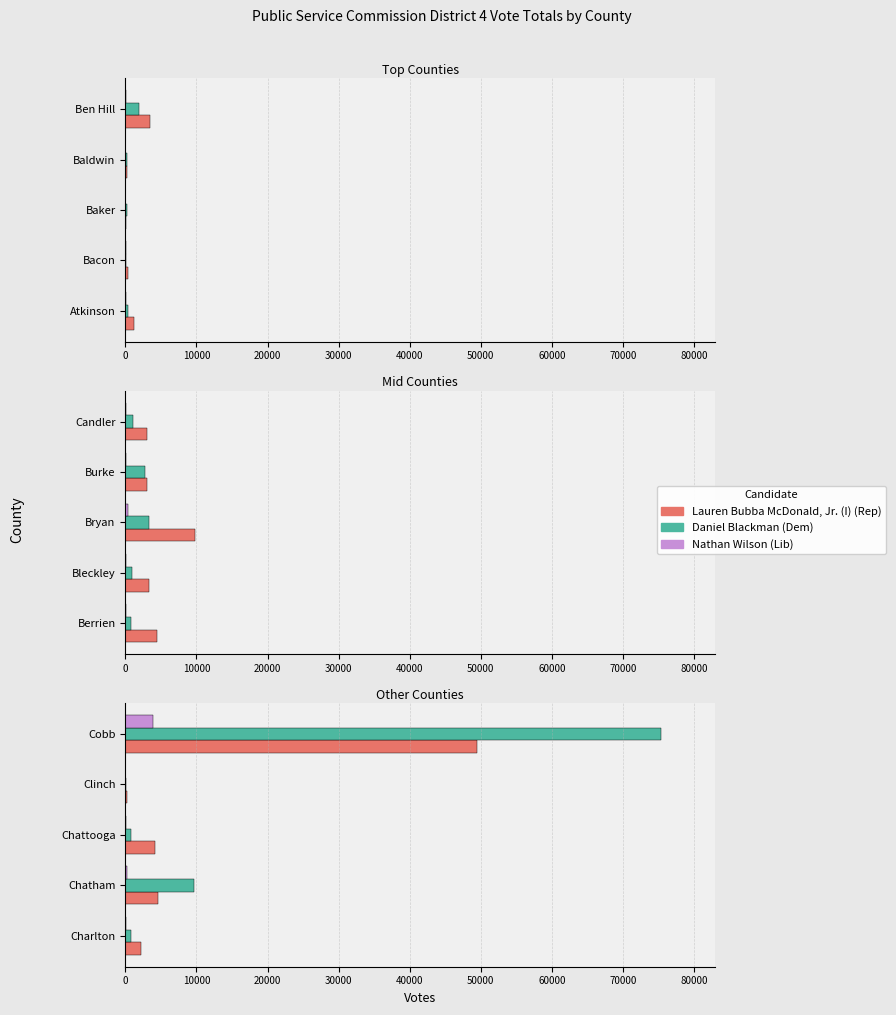

What are all the series names shown in the legend?

Lauren Bubba McDonald, Jr. (I) (Rep), Daniel Blackman (Dem), Nathan Wilson (Lib)